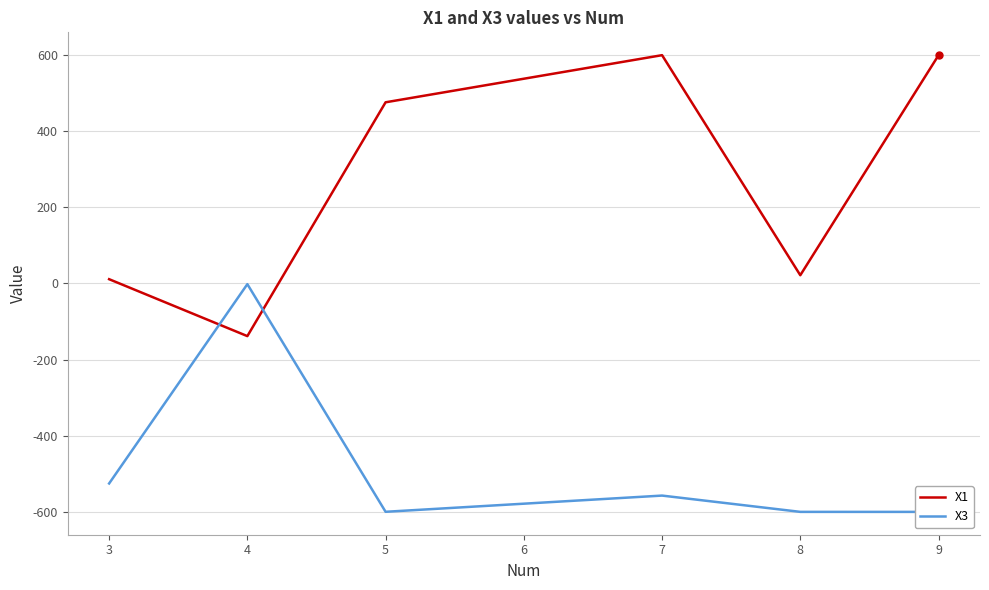

True or false: X3 has more than 2 interior local peaks.

False